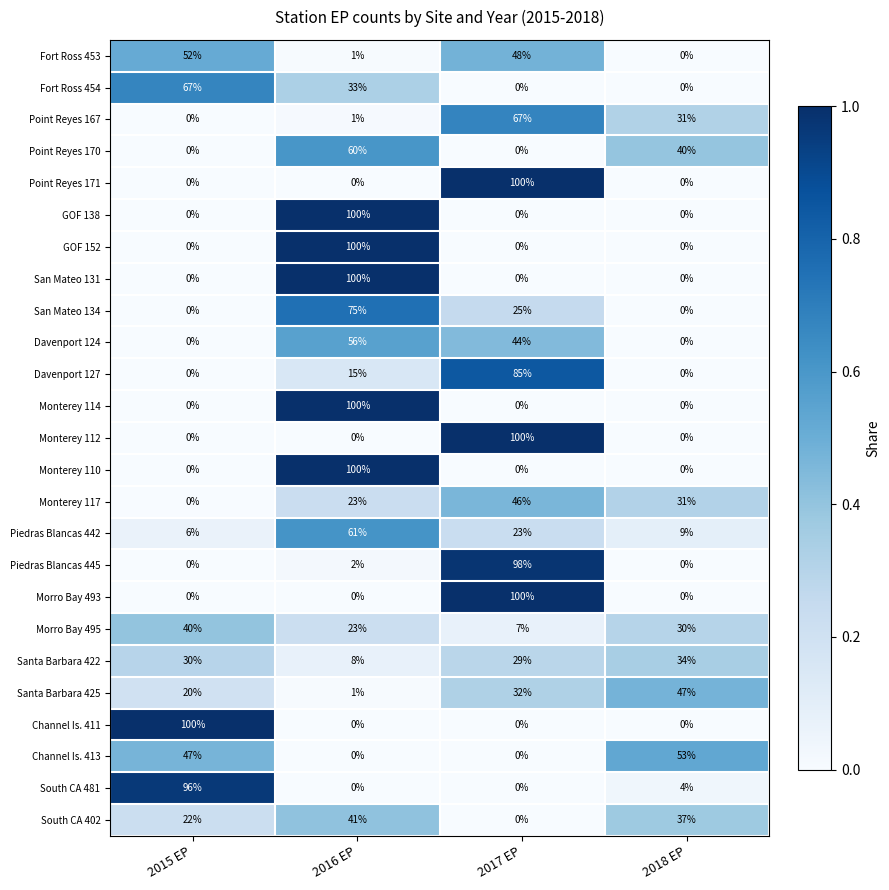

At which category is the sum across all series the highest?

2016 EP